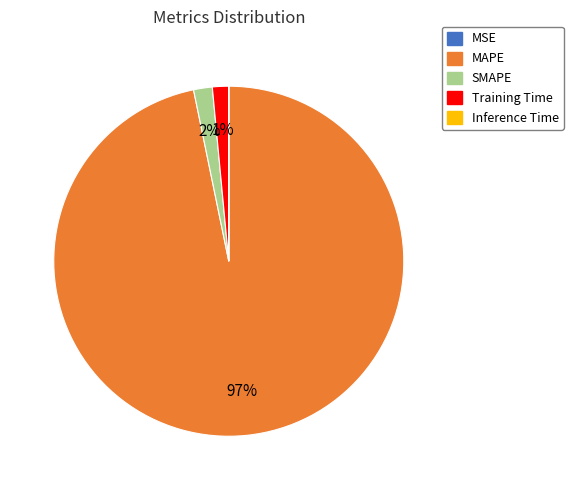

To the nearest percent, what is the difference between the largest and smallest slice percentages?

97%